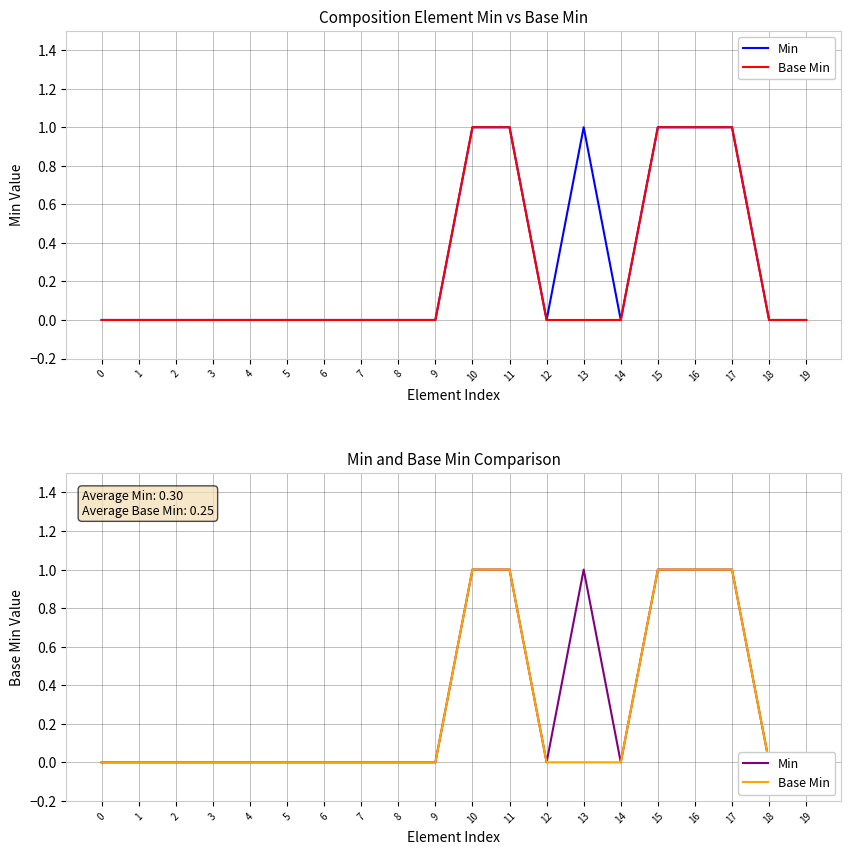

Is the value of Min at 18 greater than the value of Base Min at 5?

No